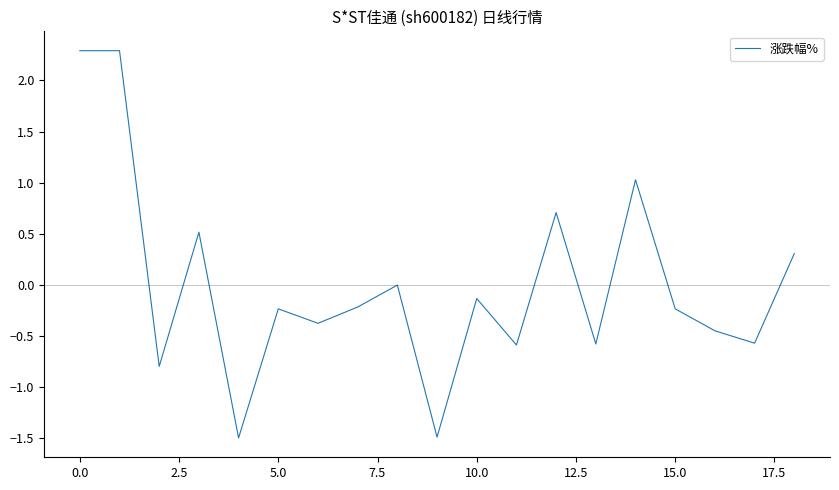

What is the greatest value displayed?

2.3